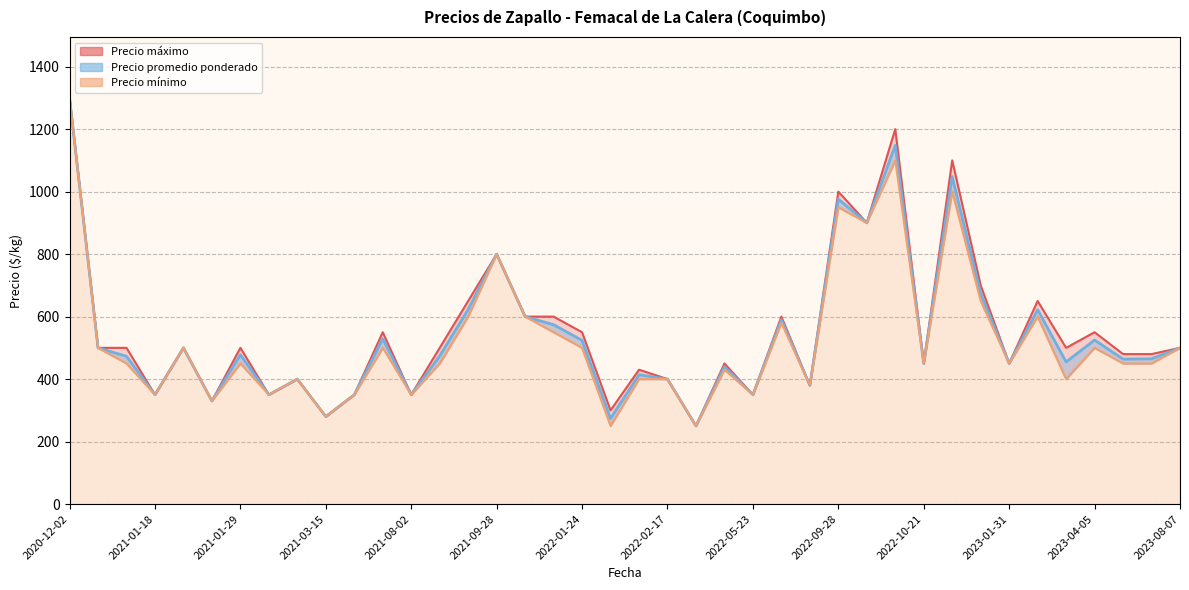

Rank the series by their average value, from lowest to highest.

Precio mínimo, Precio promedio ponderado, Precio máximo